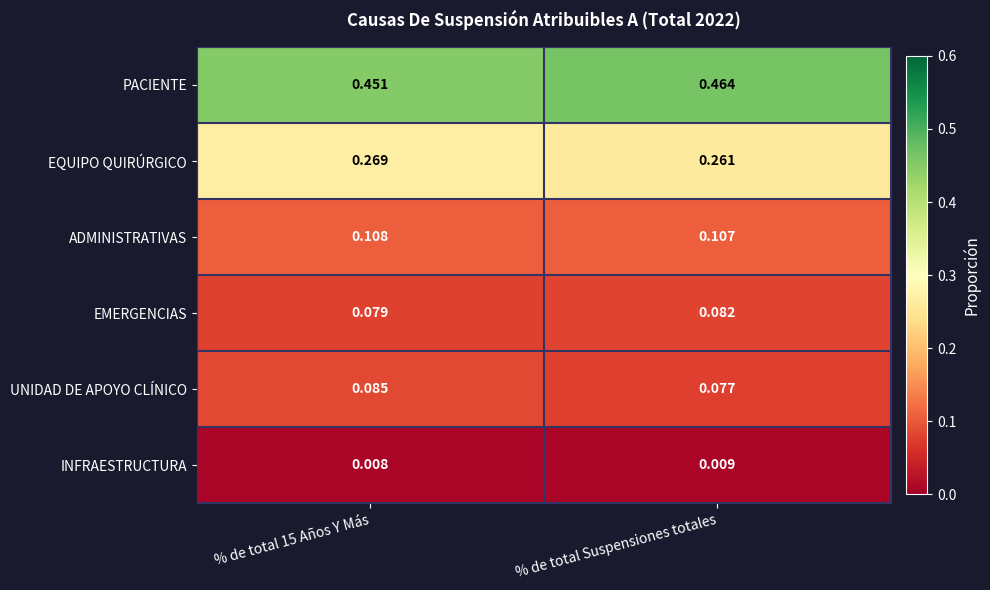

How many series are shown in this chart?

6